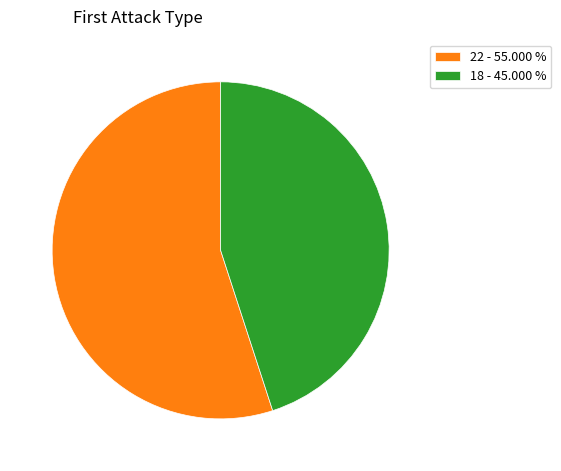

What is the largest slice in the pie chart?

22 - 55.000 %